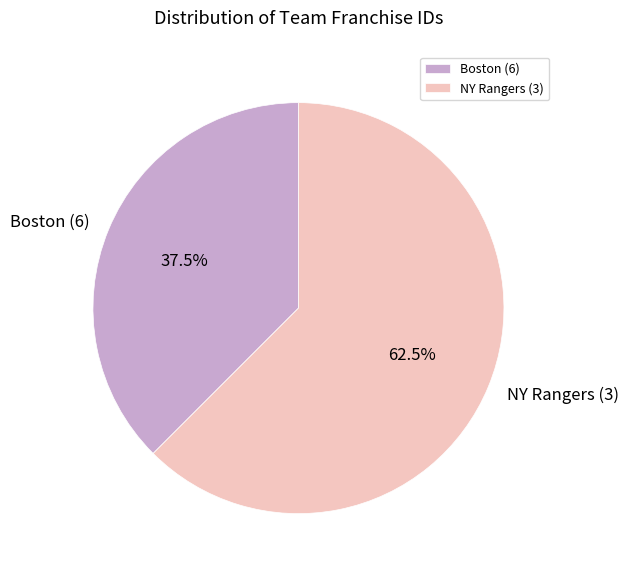

Which slice represents more than half of the pie?

NY Rangers (3)